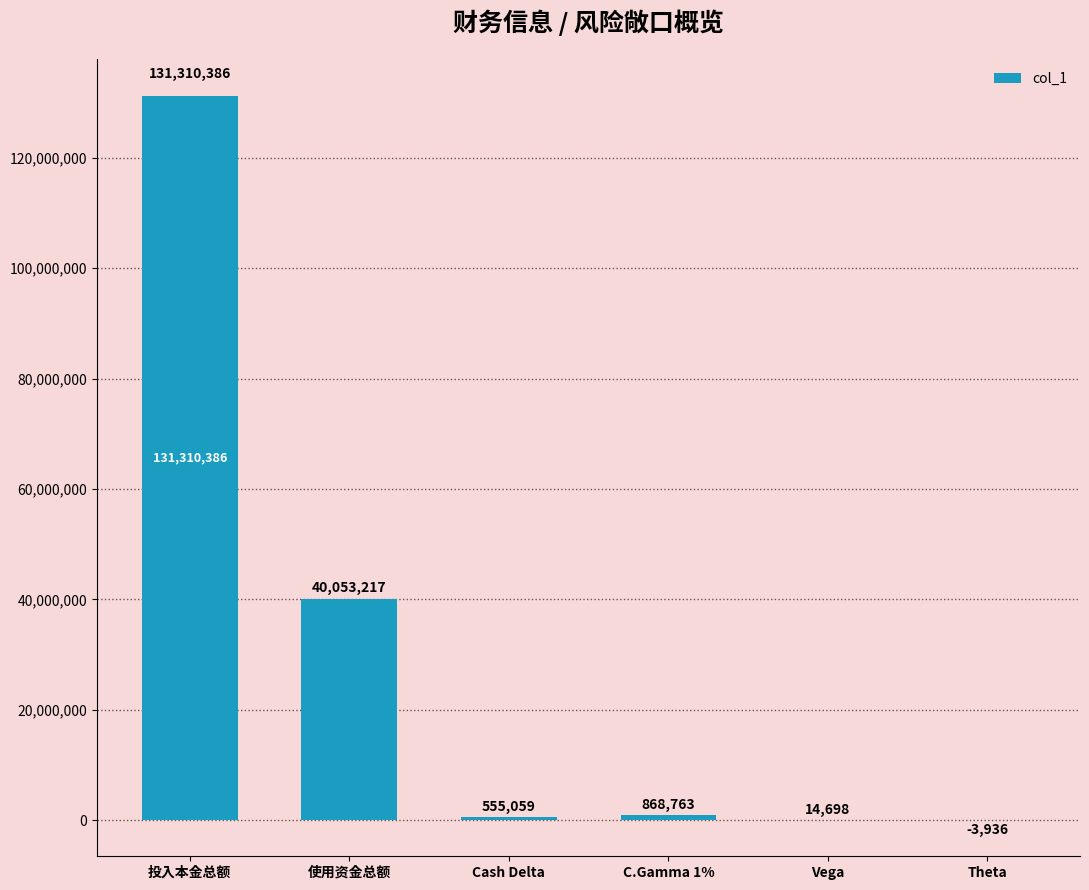

The chart shows a value of 40053217.5 at 使用资金总额. True or false?

True